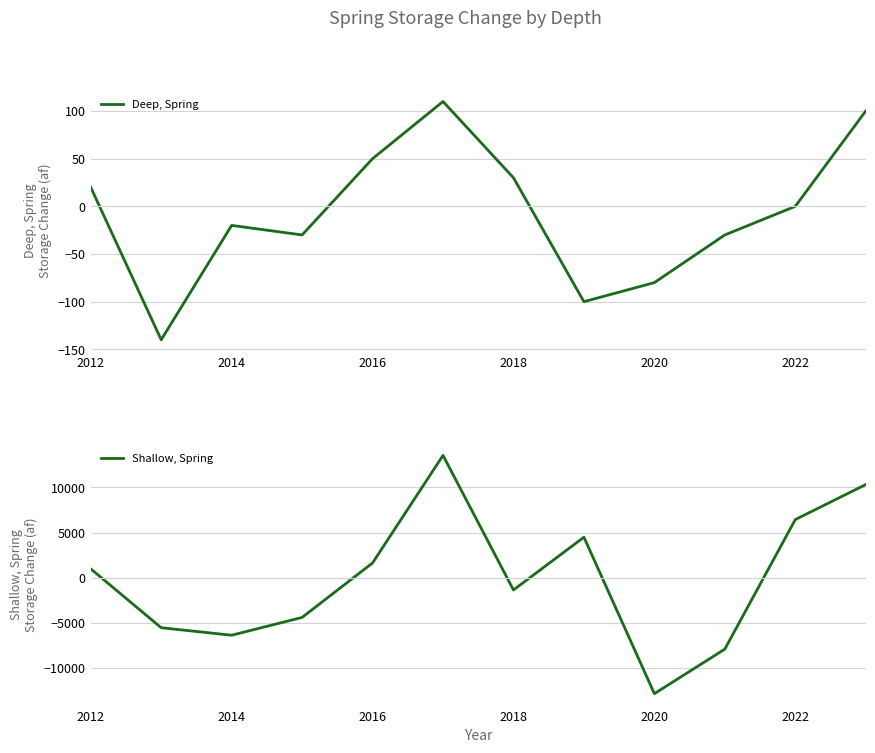

Which series has the largest range (max minus min)?

Shallow, Spring